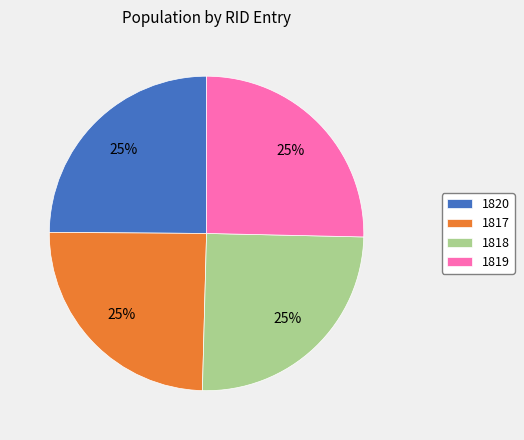

How many slices are in this pie chart?

4